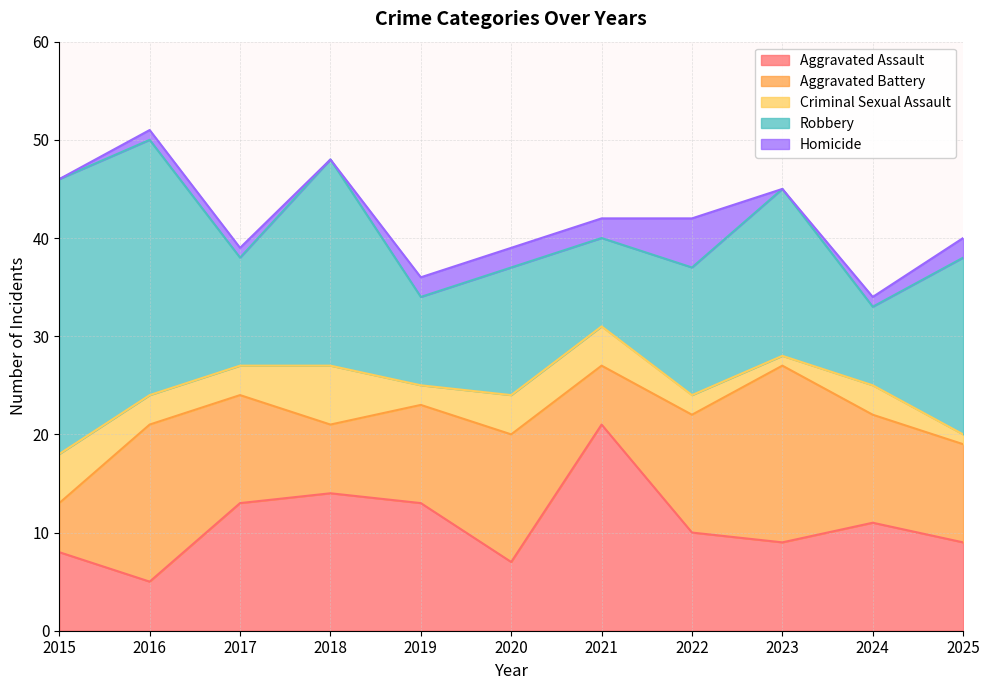

How many data points in Aggravated Assault are above 10?

5